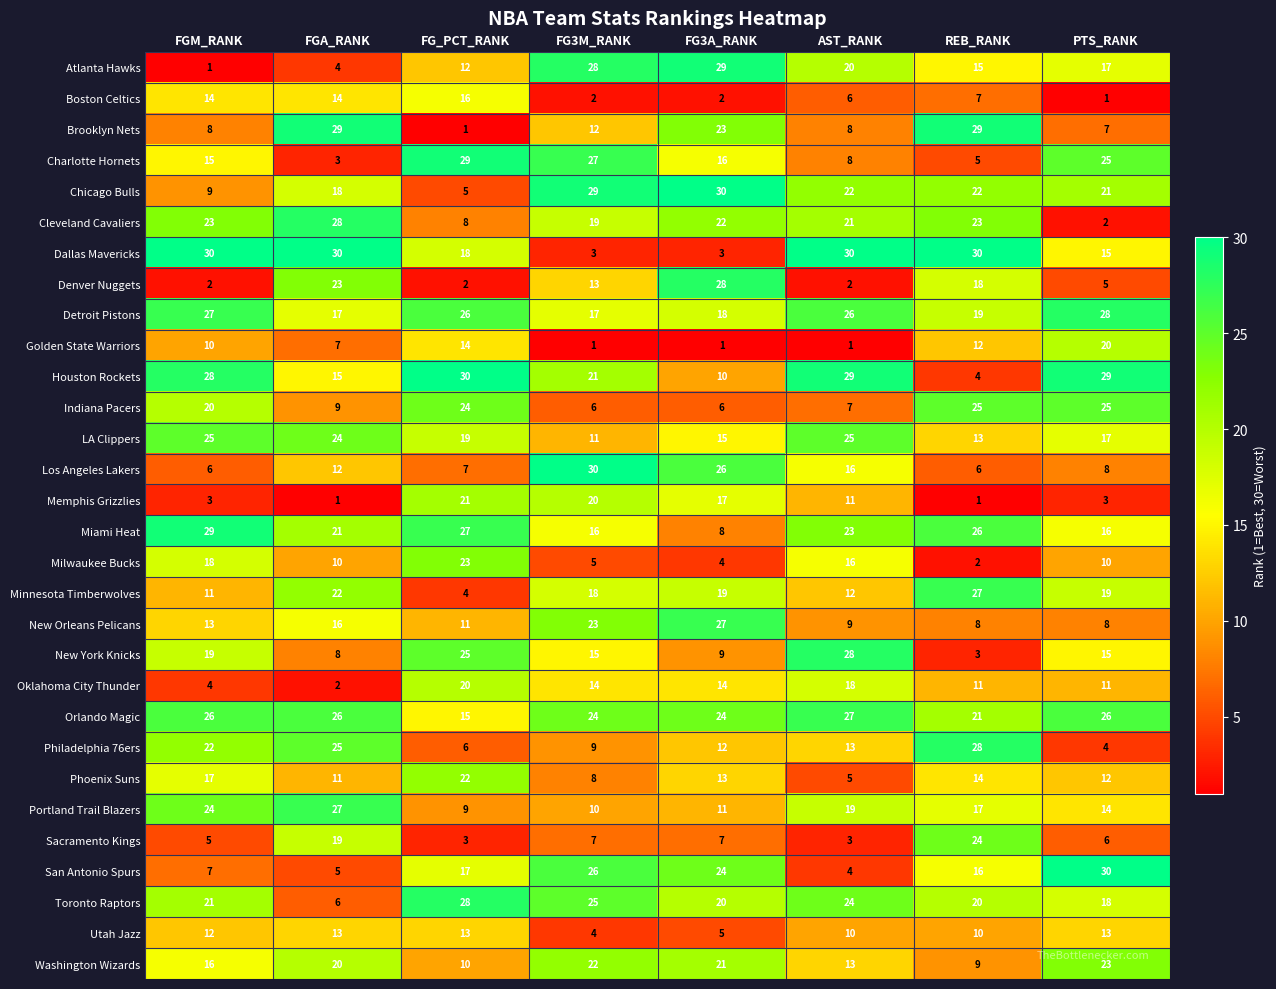

Read the LA Clippers value at REB_RANK.

13